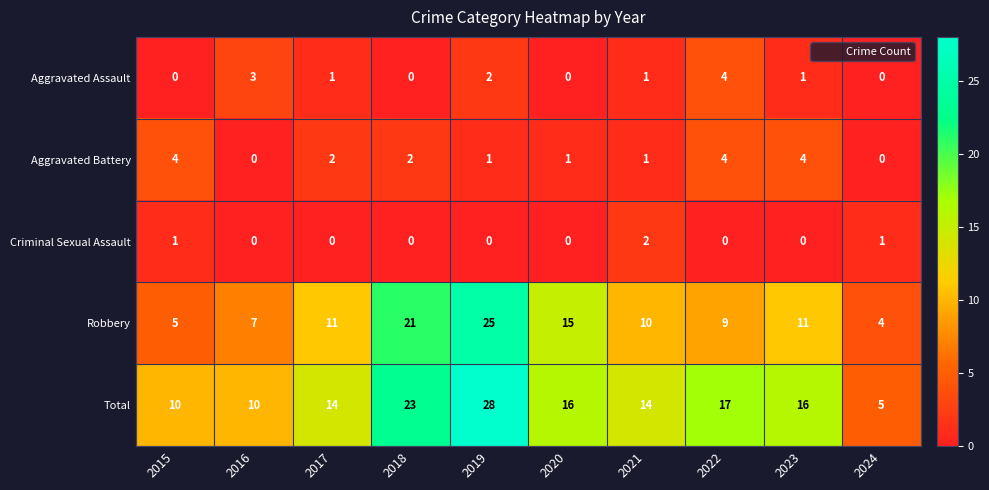

What is the difference between the maximum and second lowest values in the Aggravated Battery series?

4